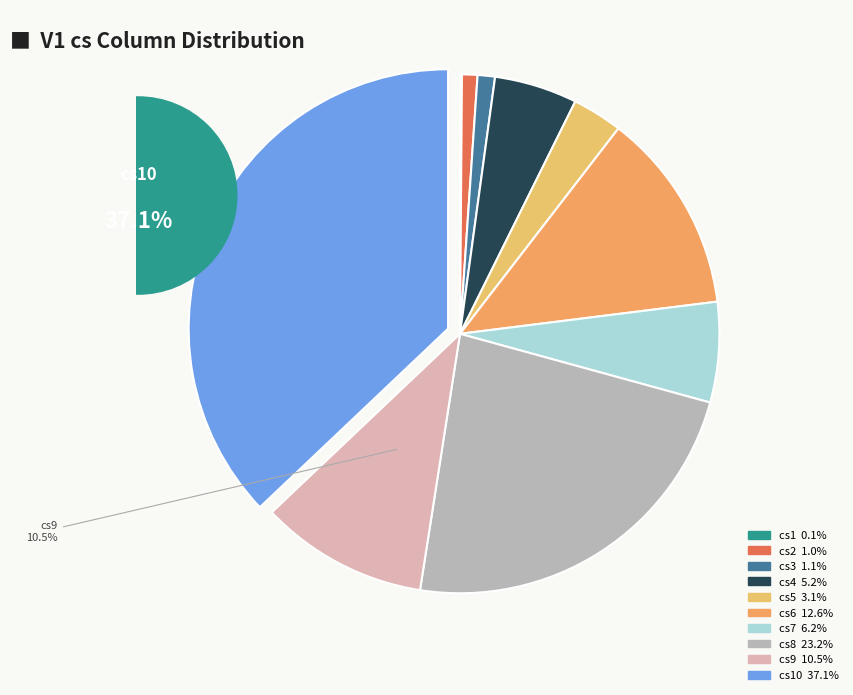

What percentage is NOT represented by cs8?

76.8%